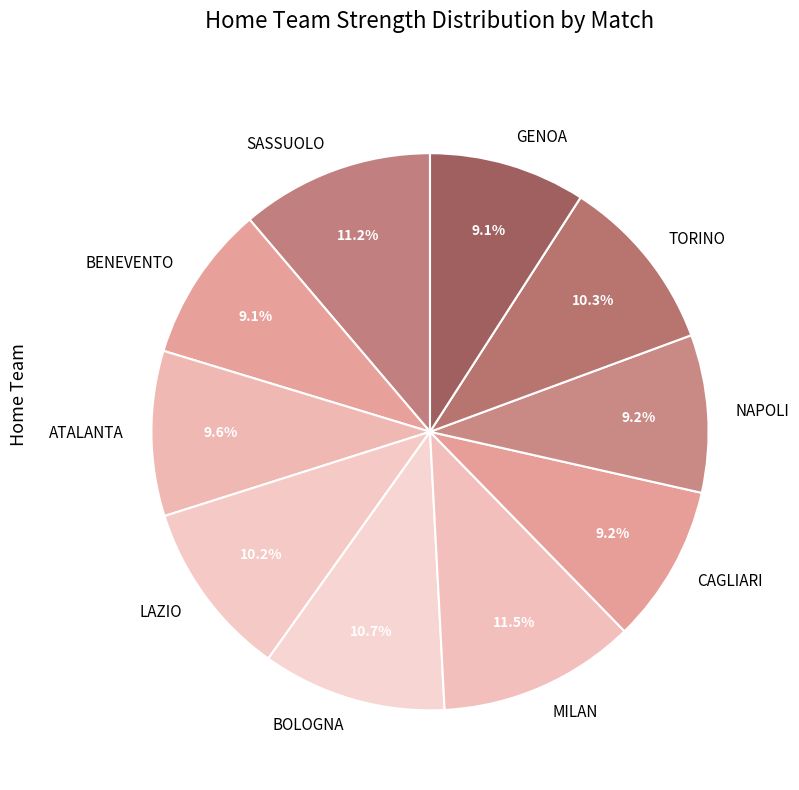

What is the ratio of the value at GENOA to the value at BENEVENTO?

1.0